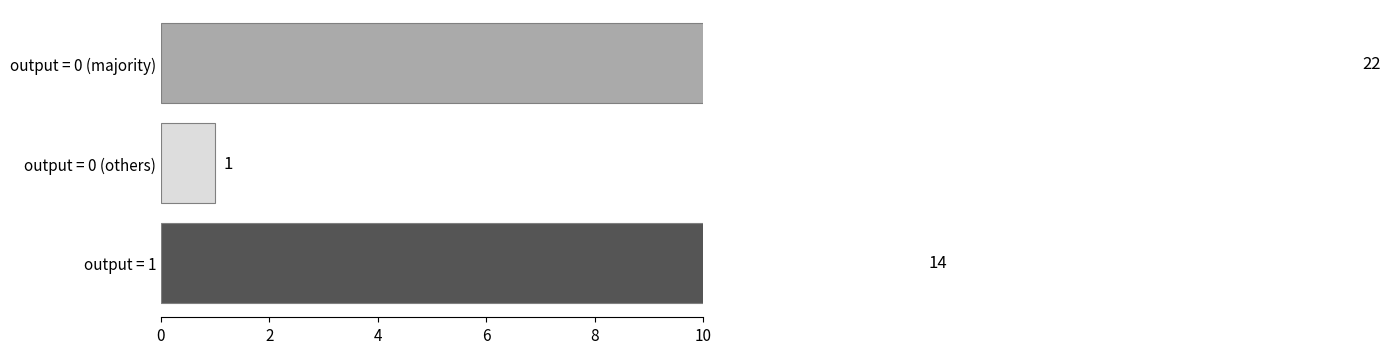

What is the greatest value displayed?

22